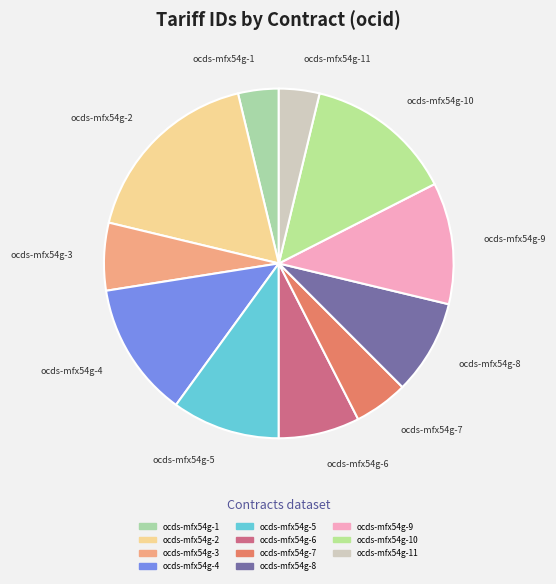

Count the number of slices in the pie.

11